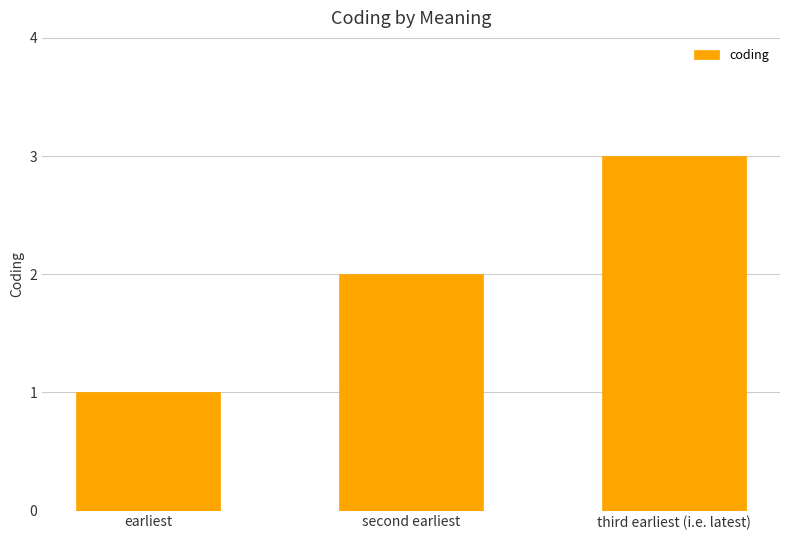

Is it true that the value at third earliest (i.e. latest) is 3?

True